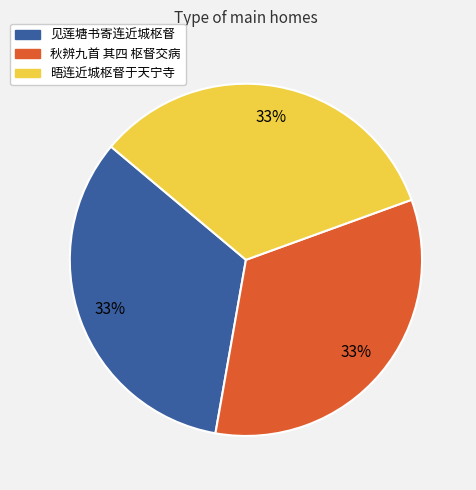

What percentage is the 秋辨九首 其四 枢督交病 slice, to the nearest percent?

33%